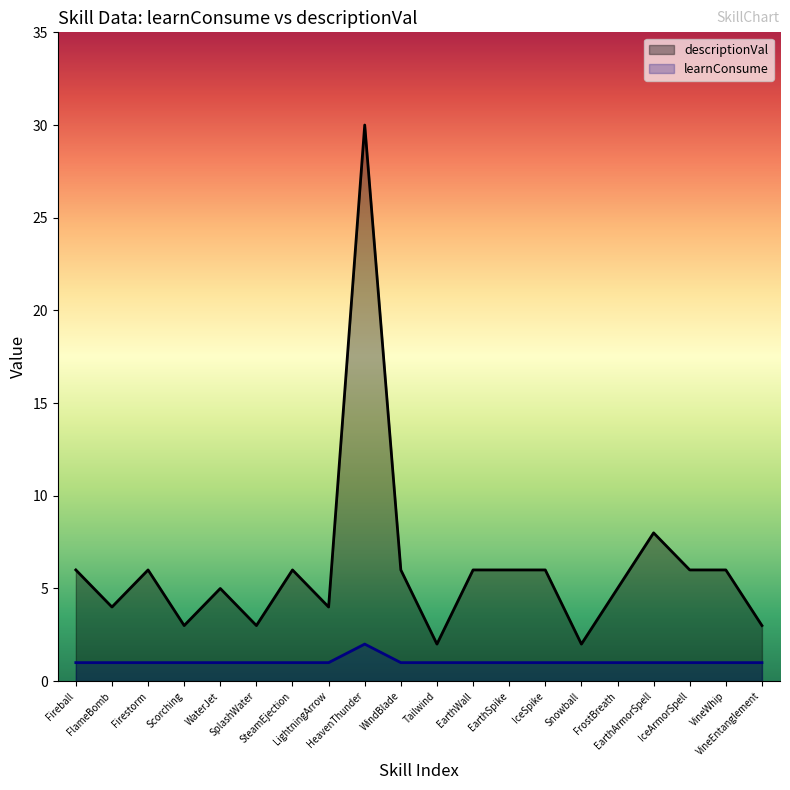

How many lines are shown in the chart?

2